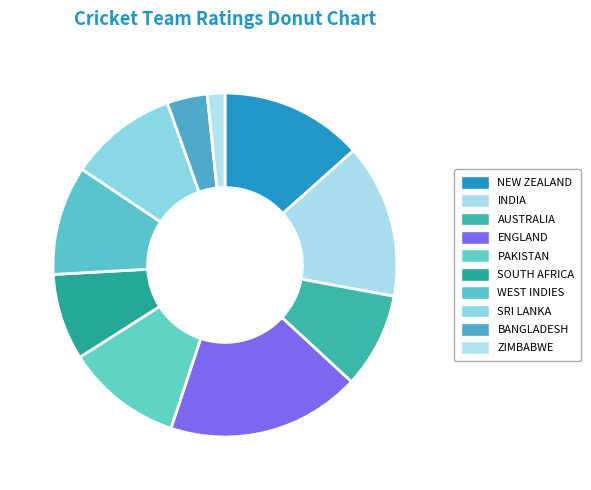

Which slice is the largest?

ENGLAND